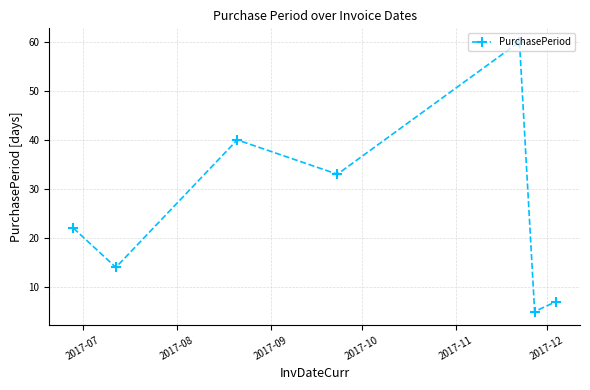

What is the minimum value shown in the chart?

5